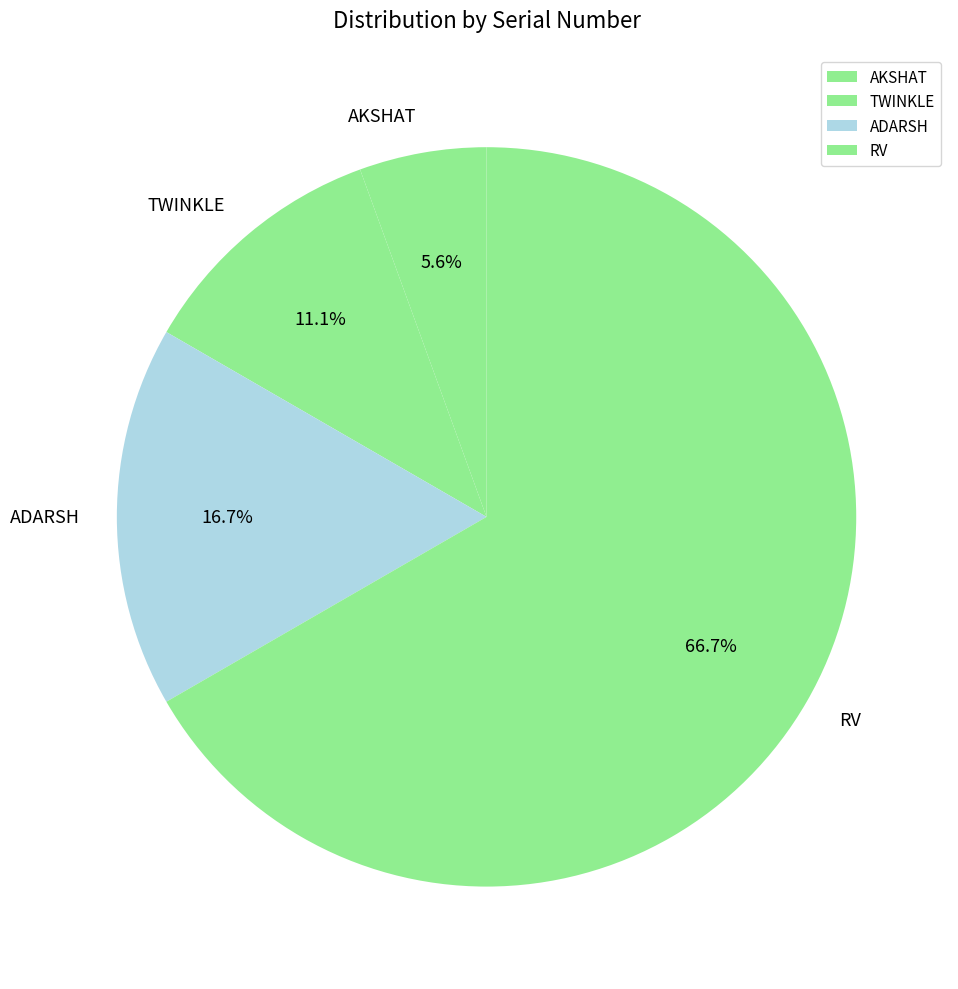

True or false: RV accounts for 67% of the total.

True